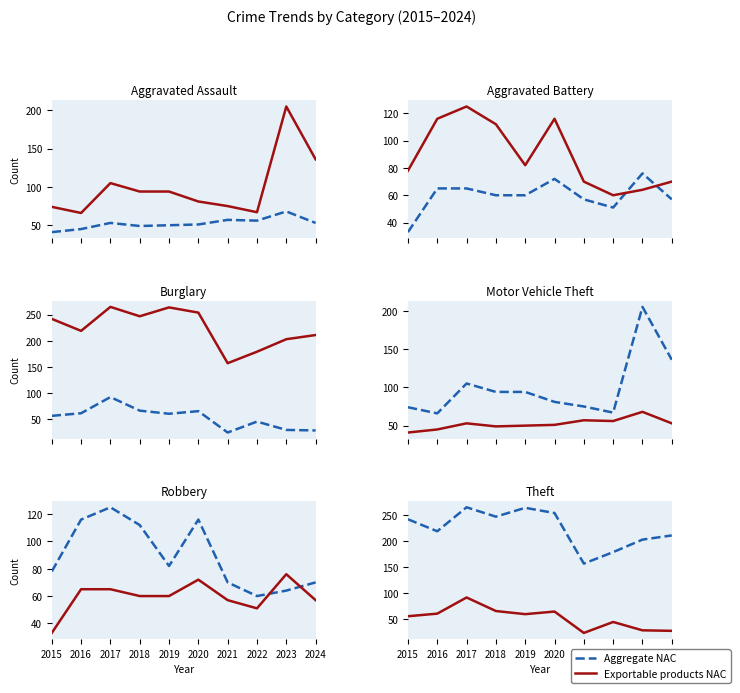

What is the lowest value of the Exportable products NAC series?

24